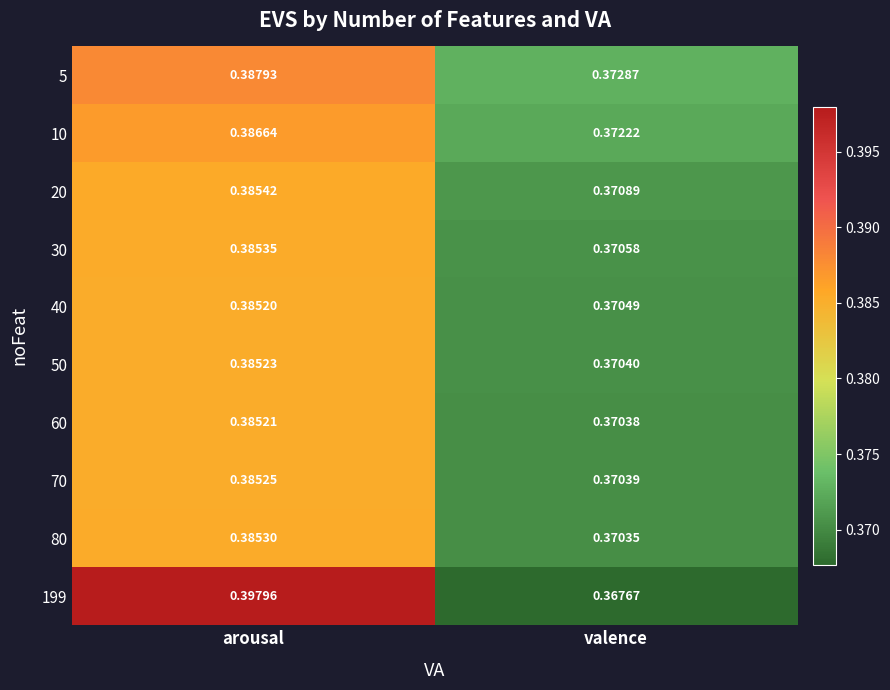

Which series has the widest spread of values?

199